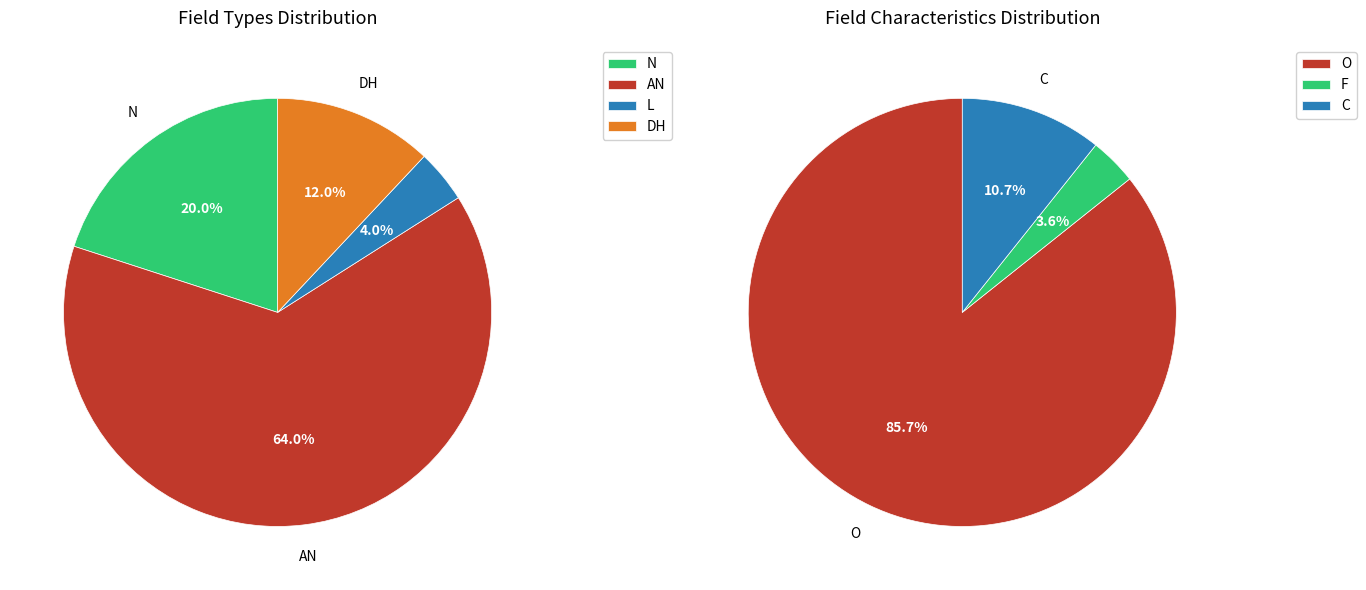

To the nearest percent, what is the difference between the largest and smallest slice percentages?

60%